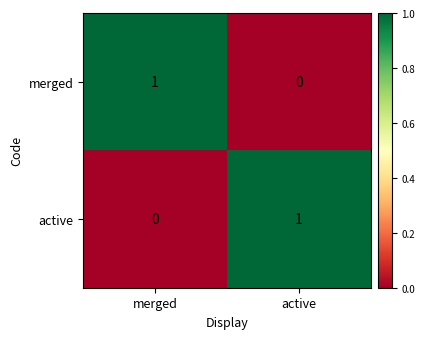

At which label does active reach its peak?

active